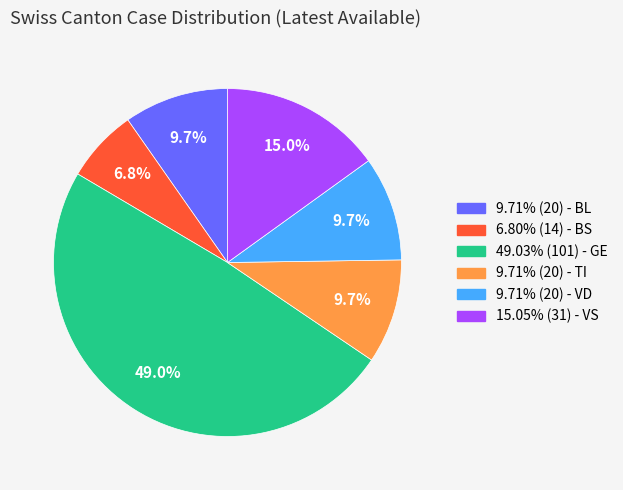

Is there a majority slice in this chart?

No